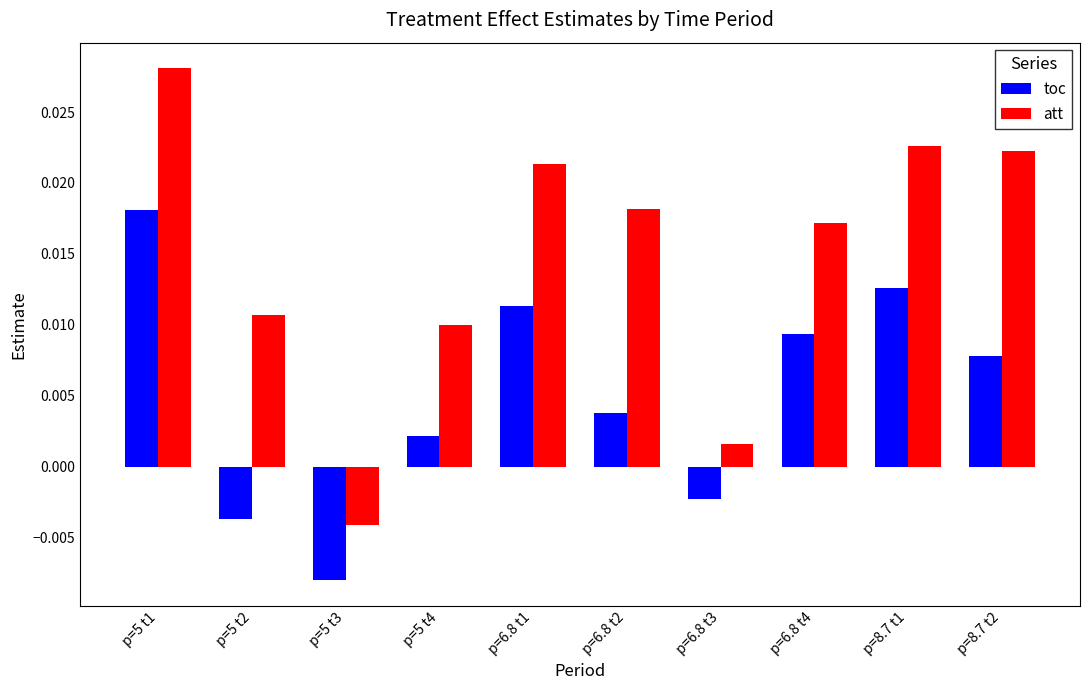

Where is att nearest to the value 0?

p=6.8 t3